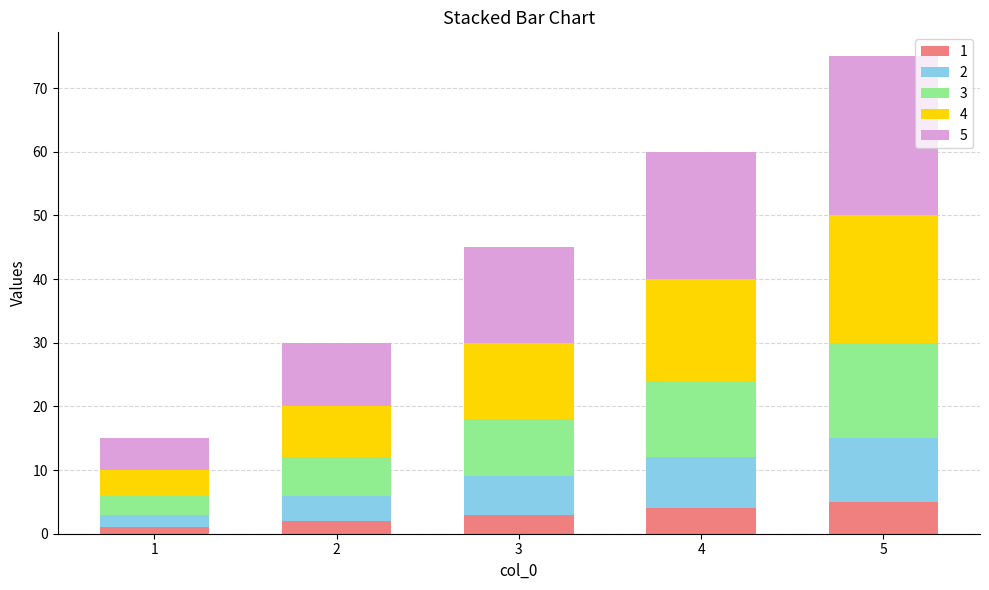

What is the total value across all series at 1?

15